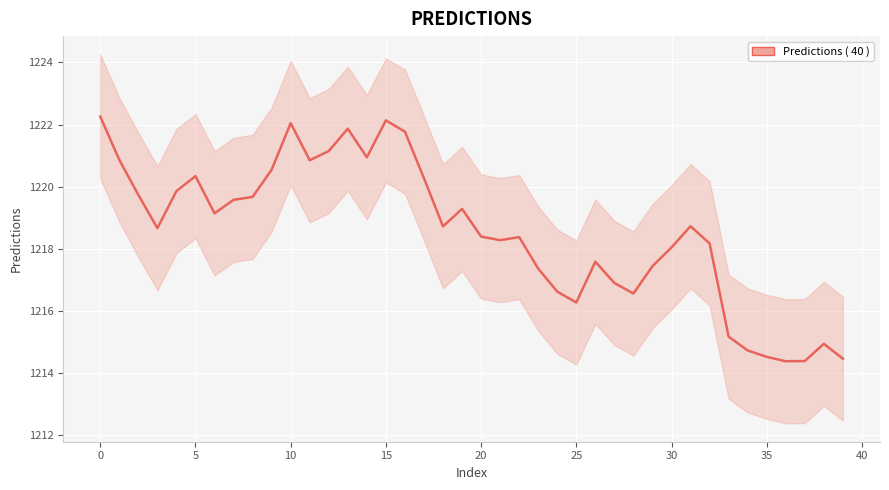

The value at 37 is 1214.4. True or false?

True